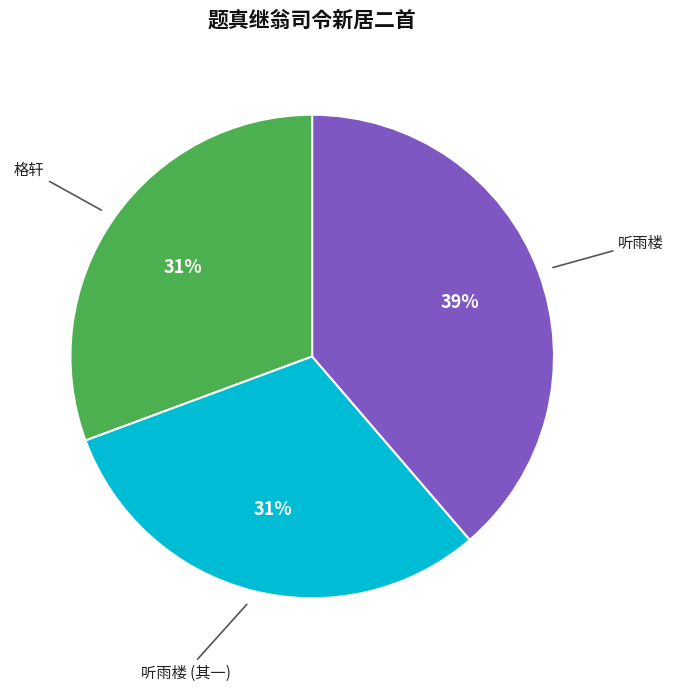

Is there any slice that represents more than half of the pie?

No